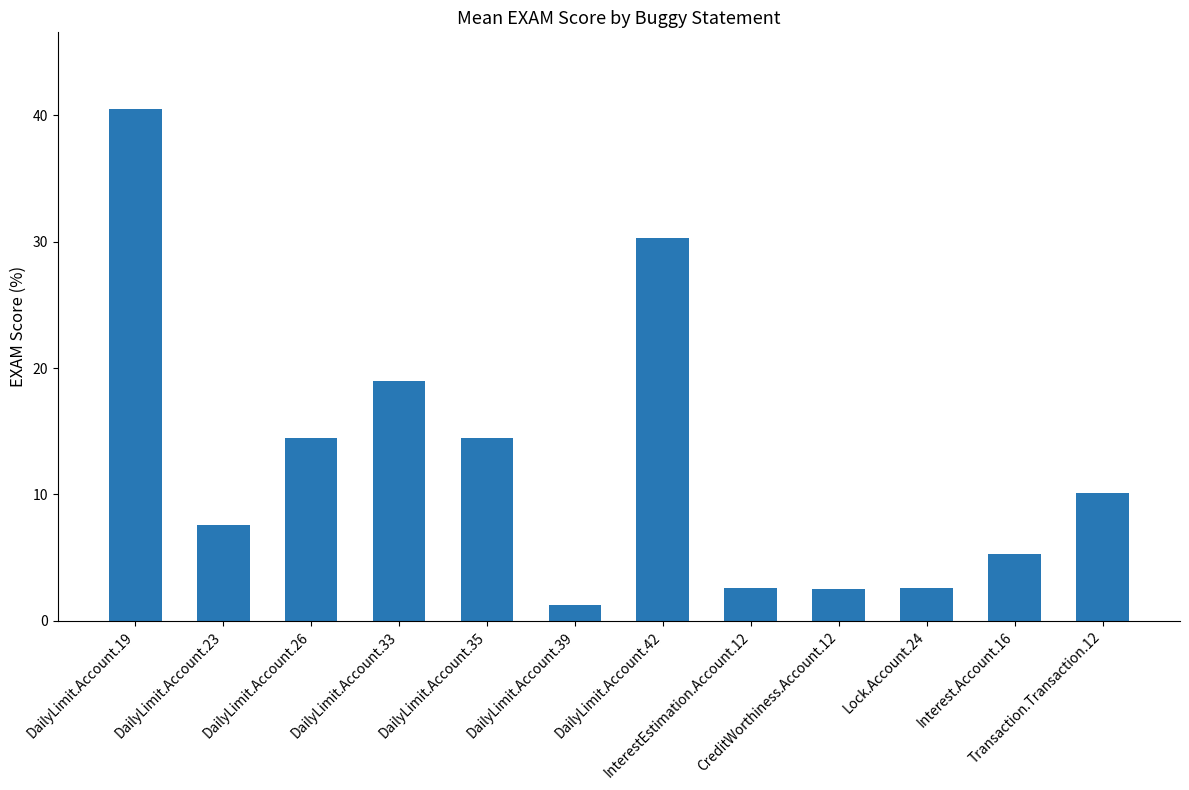

What is the label of the 6th bar from the right?

DailyLimit.Account.42